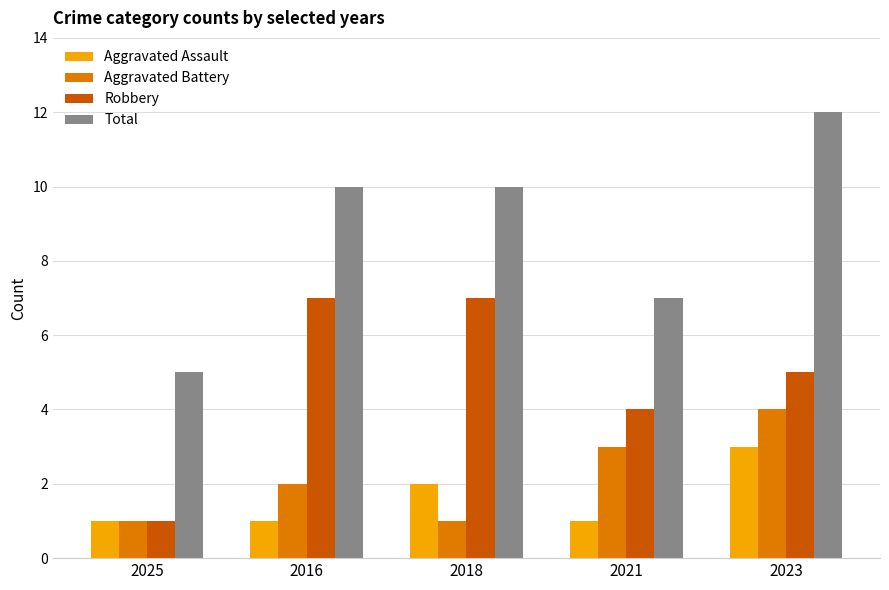

What is the spread (max minus min) of values at 2023?

9